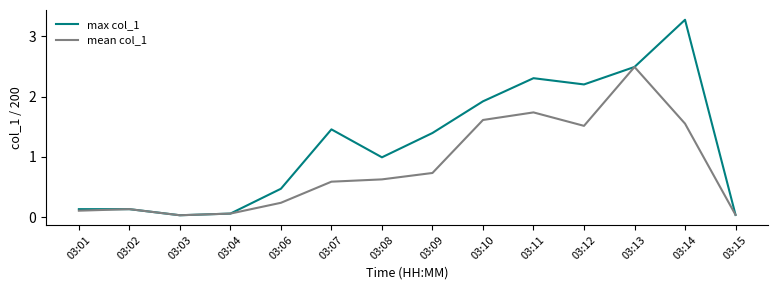

Rank the series by their maximum value, from highest to lowest.

max col_1, mean col_1